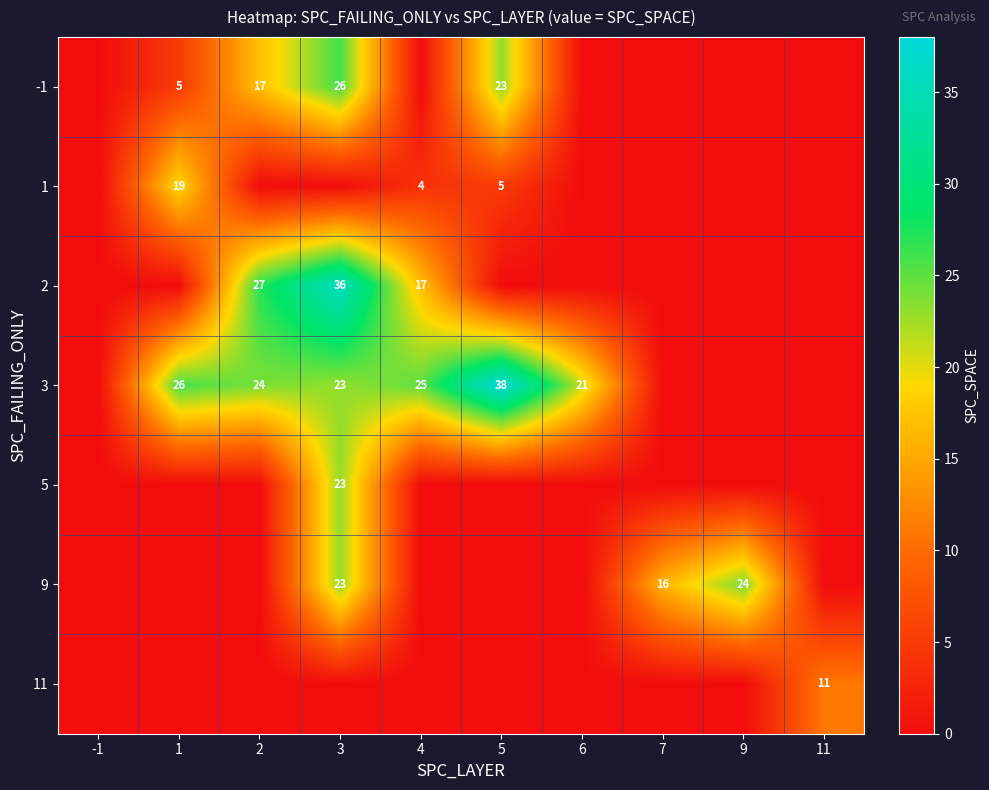

The value of -1 at 2 is 17. True or false?

True